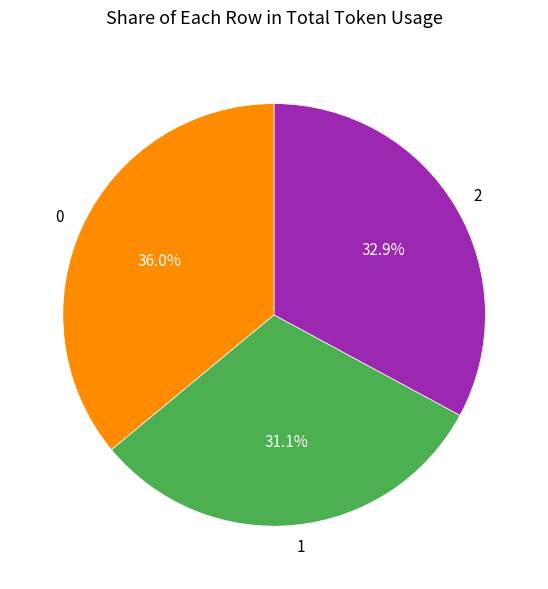

Rank the categories by value from lowest to highest.

1, 2, 0